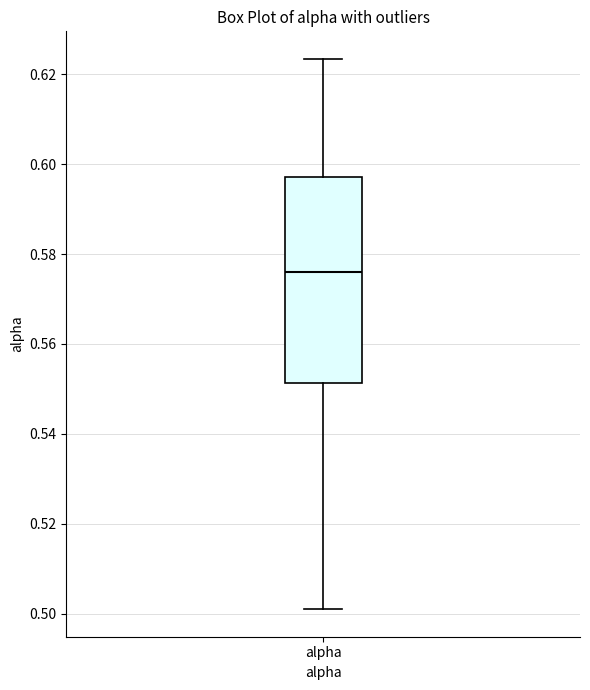

Transcribe this box plot: give where the median line is, the range the box spans, and where the two whiskers end, as read against the y-axis. The values are not printed on the chart, so give them approximately, as read against the axis.

median 0.576, box 0.552 to 0.598, whiskers 0.502 to 0.624